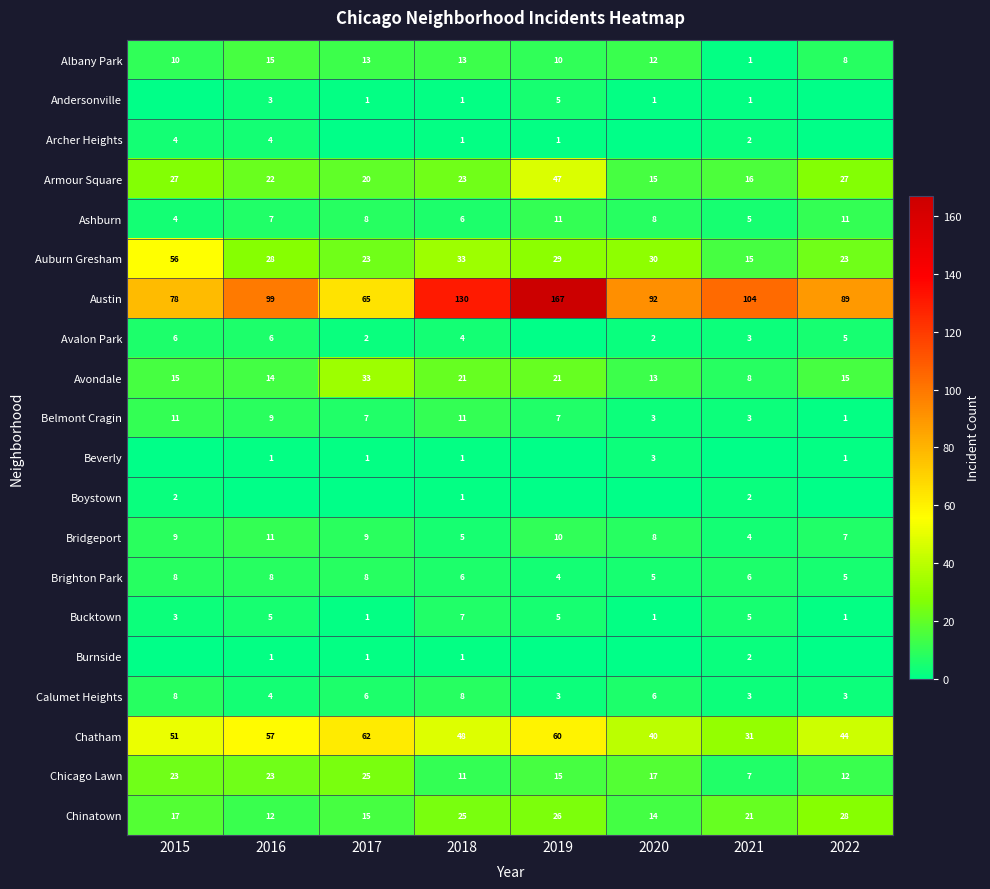

List the labels in order of Austin value, largest first.

2019, 2018, 2021, 2016, 2020, 2022, 2015, 2017